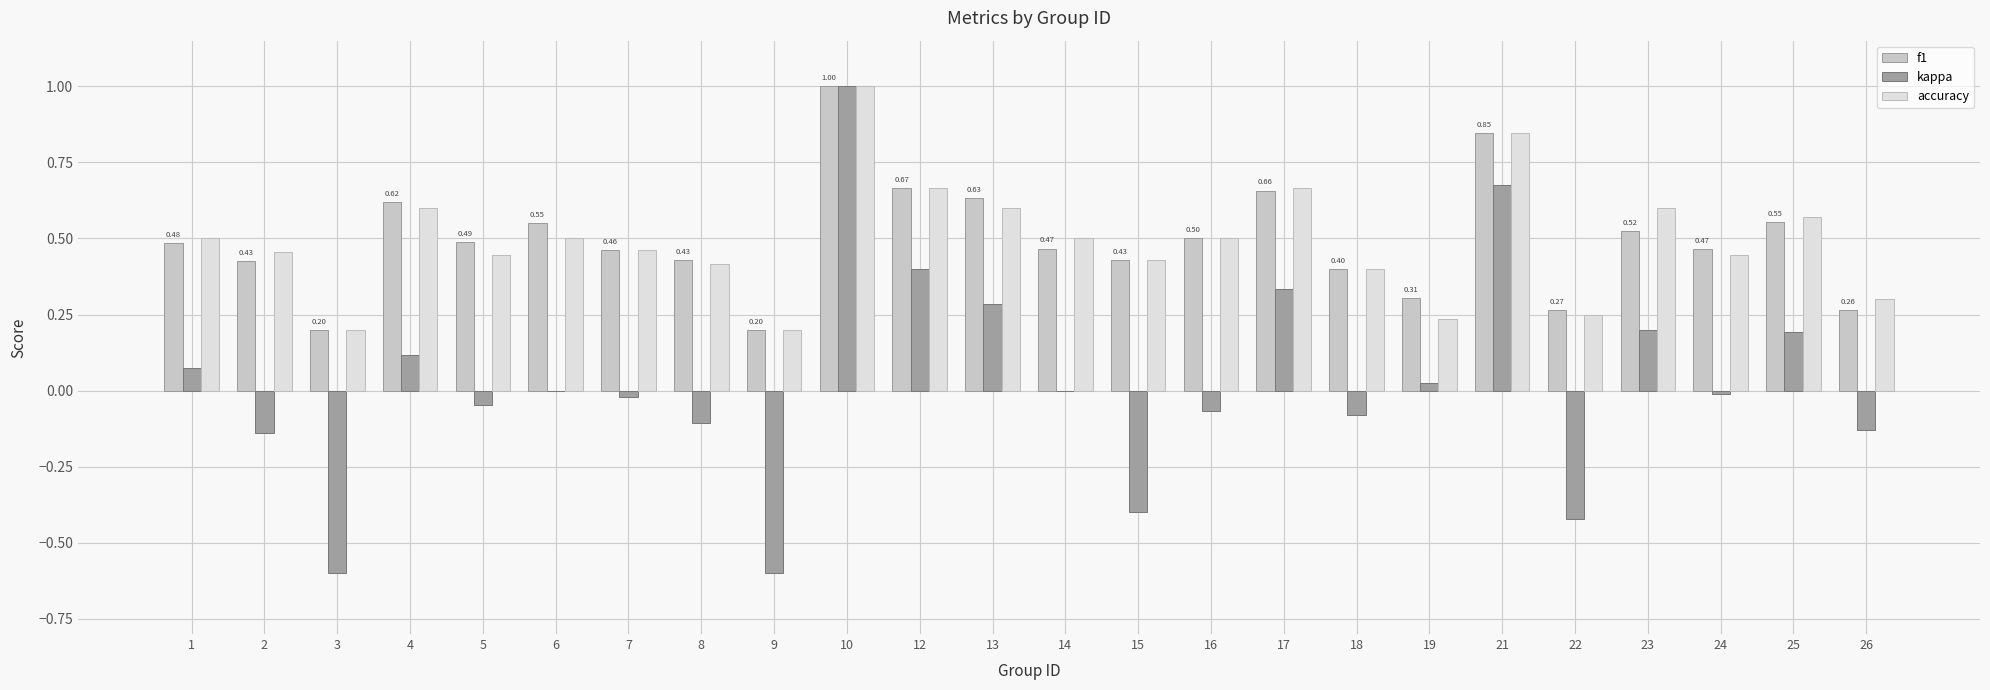

What is the sum of all accuracy values?

11.8